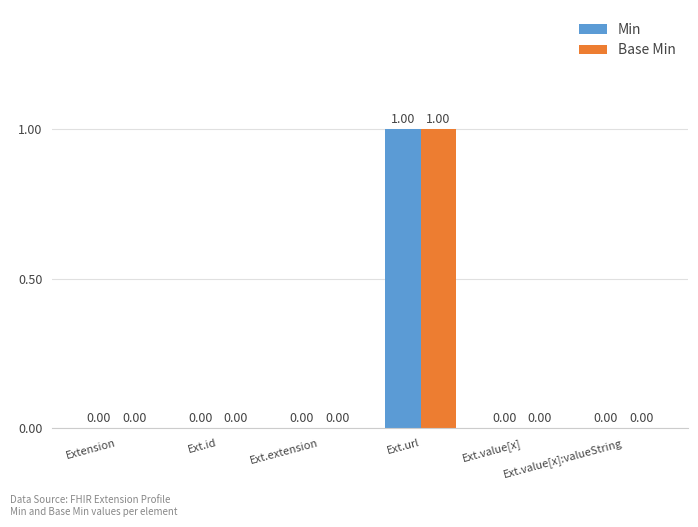

Reading left to right, what are all the values shown in this chart?

Min: 0	0	0	1	0	0
Base Min: 0	0	0	1	0	0